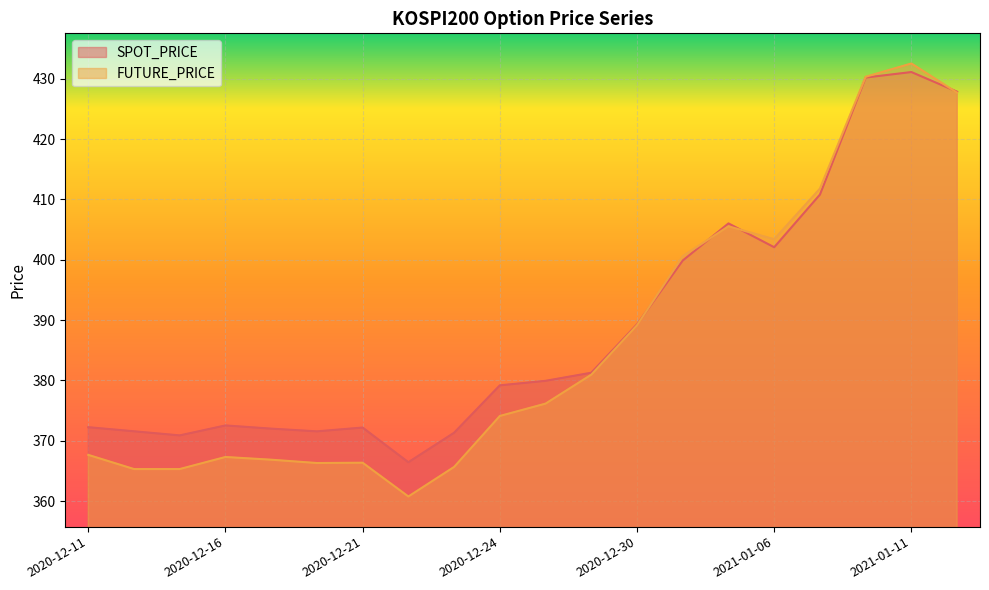

Reading left to right, list all the values displayed in this chart.

SPOT_PRICE: 2020-12-11=372.2	2020-12-14=371.6	2020-12-15=370.9	2020-12-16=372.5	2020-12-17=372.0	2020-12-18=371.6	2020-12-21=372.2	2020-12-22=366.4	2020-12-23=371.3	2020-12-24=379.2	2020-12-28=379.9	2020-12-29=381.3	2020-12-30=389.3	2021-01-04=399.9	2021-01-05=406.0	2021-01-06=402.1	2021-01-07=410.8	2021-01-08=430.2	2021-01-11=431.1	2021-01-12=427.9
FUTURE_PRICE: 2020-12-11=367.6	2020-12-14=365.3	2020-12-15=365.3	2020-12-16=367.3	2020-12-17=366.9	2020-12-18=366.3	2020-12-21=366.4	2020-12-22=360.8	2020-12-23=365.6	2020-12-24=374.1	2020-12-28=376.1	2020-12-29=380.9	2020-12-30=389.1	2021-01-04=400.6	2021-01-05=405.6	2021-01-06=403.4	2021-01-07=411.8	2021-01-08=430.4	2021-01-11=432.6	2021-01-12=427.7